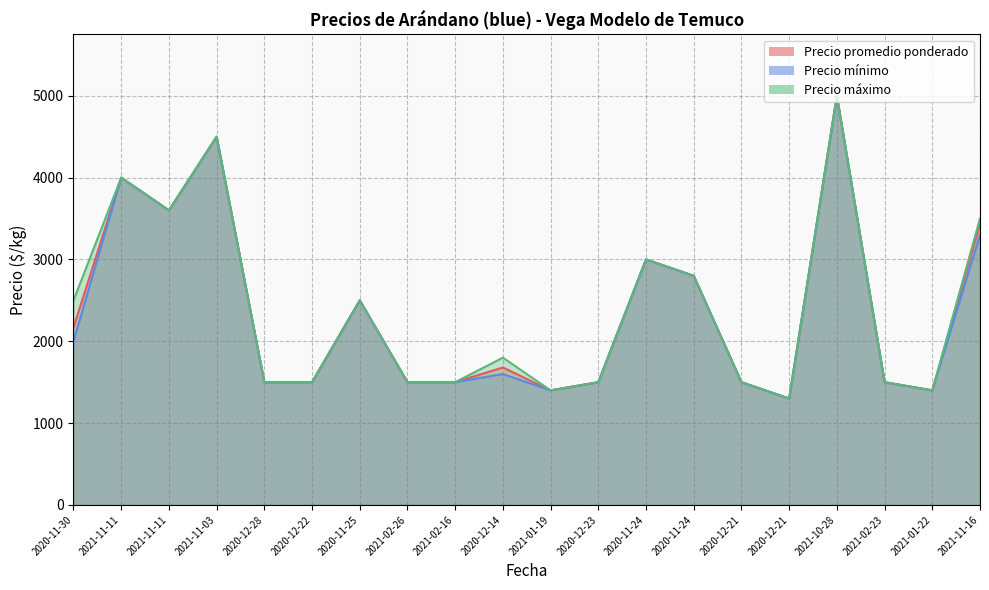

What is the difference between the Precio promedio ponderado values at 2021-01-19 and 2020-12-28?

100